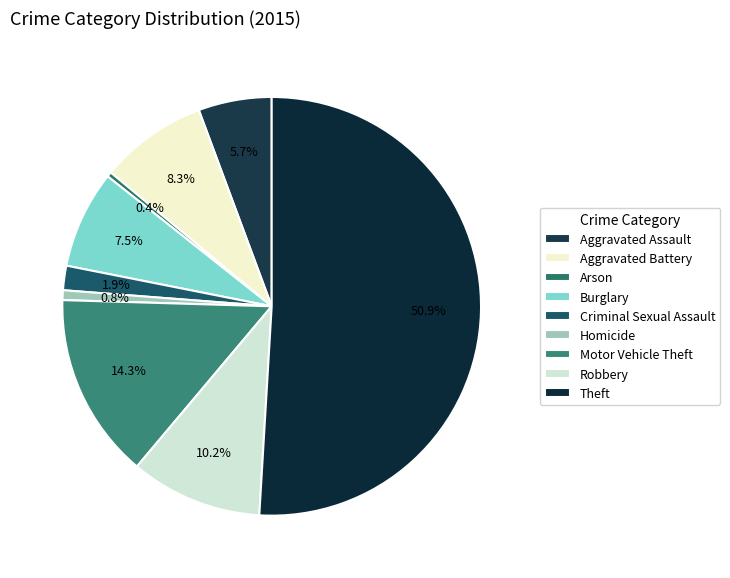

Which slice is the largest?

Theft